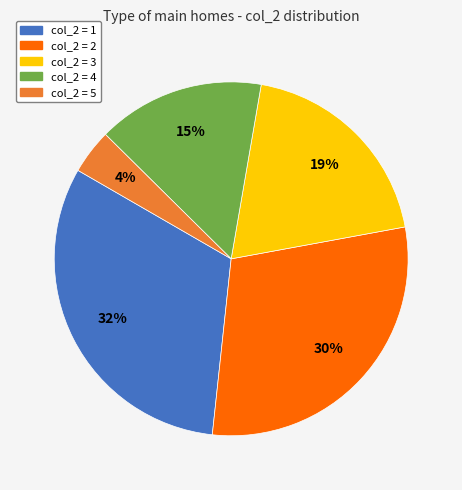

What percentage is the col_2 = 3 slice, to the nearest percent?

19%